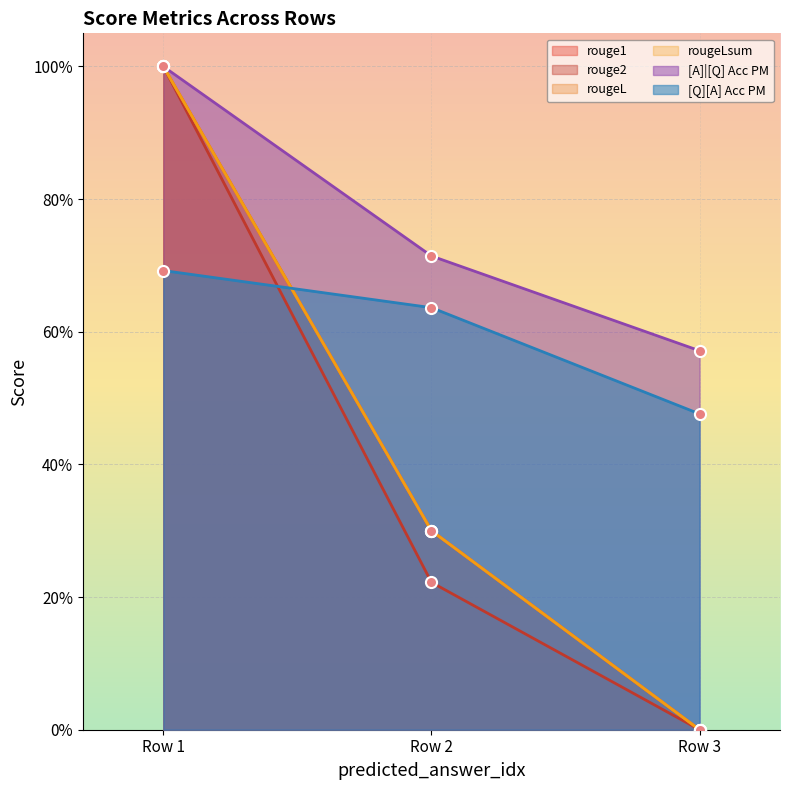

Which series has the widest spread of values?

rouge1